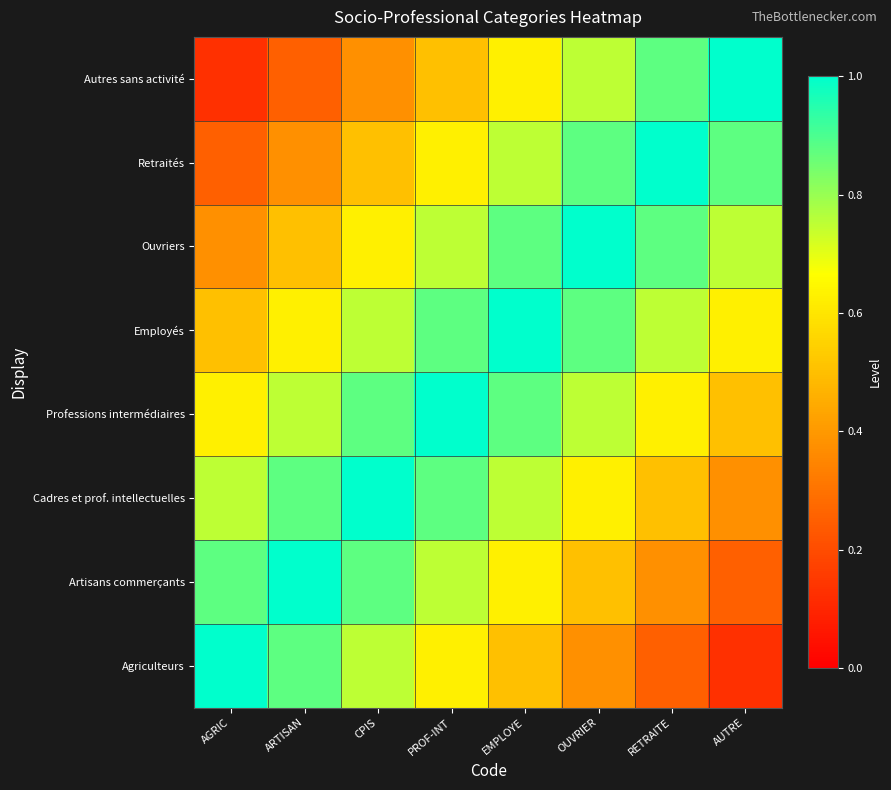

What is the minimum value shown in the chart?

0.1